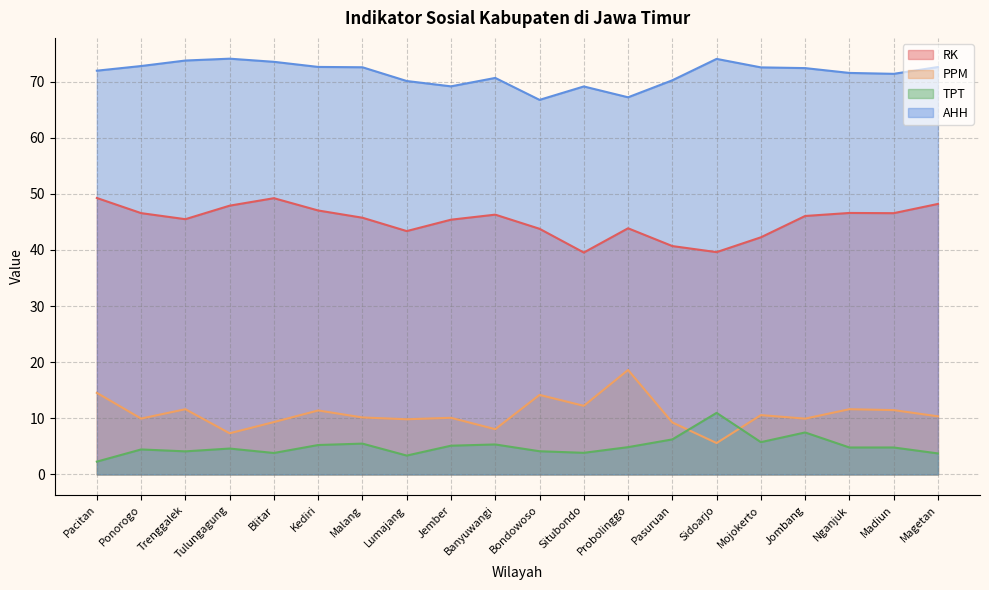

How many lines are shown in the chart?

4